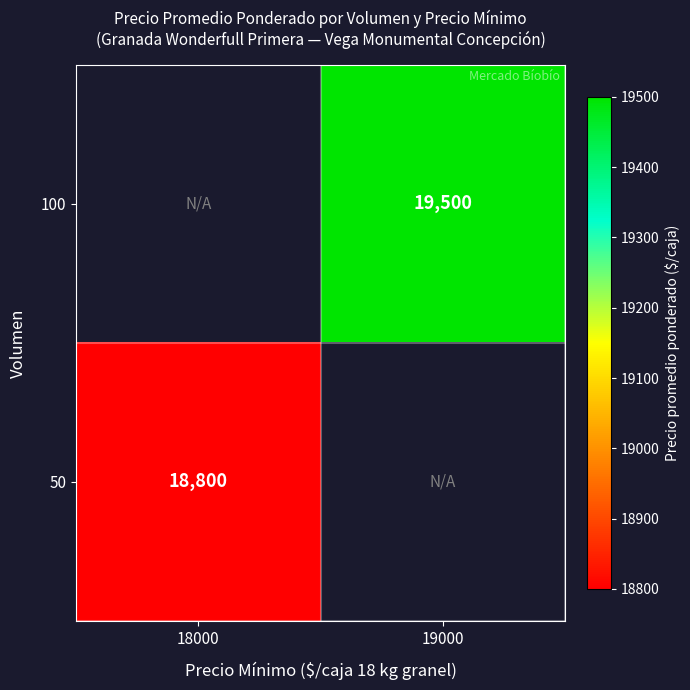

At which category does the chart reach its peak across all series?

19000